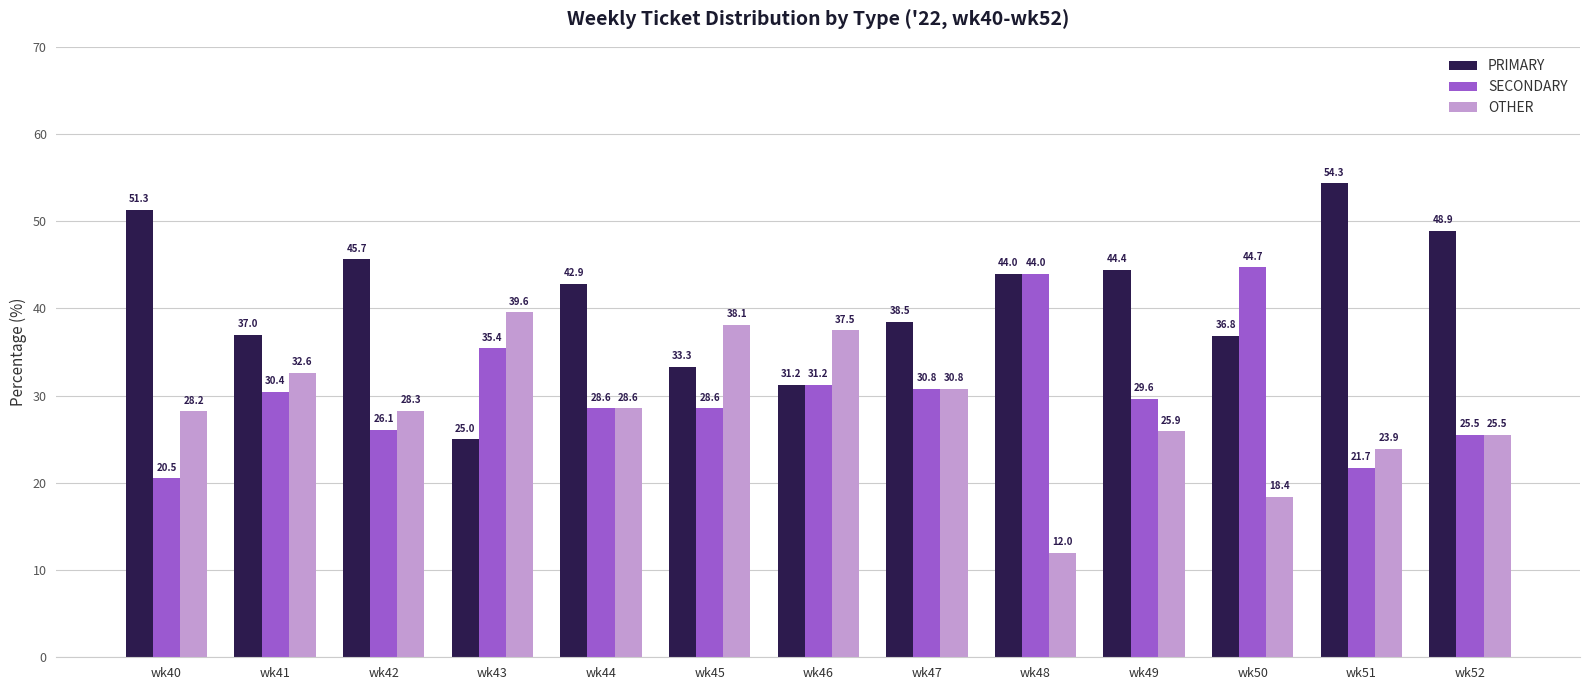

List the series in order of their overall mean, lowest first.

OTHER, SECONDARY, PRIMARY